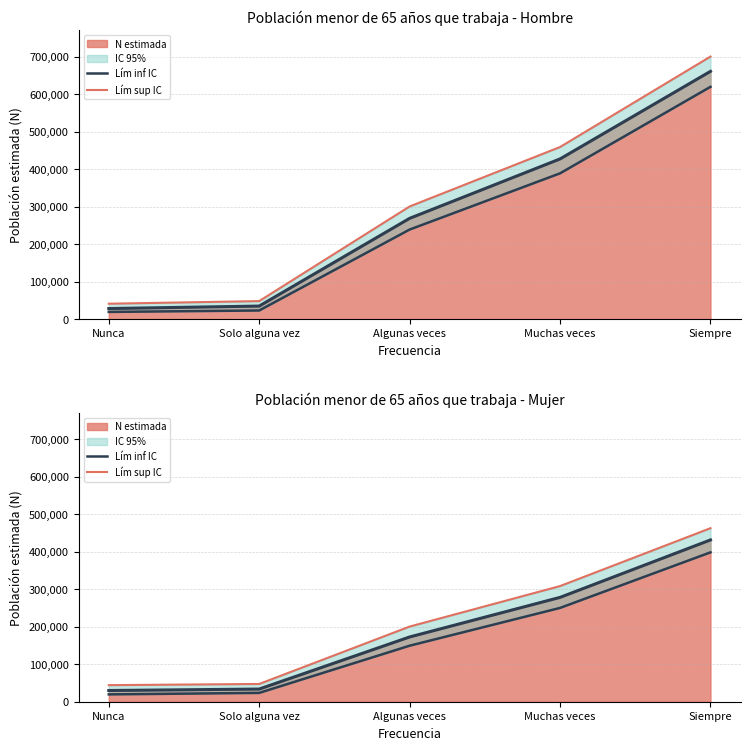

How many lines are shown in the chart?

2